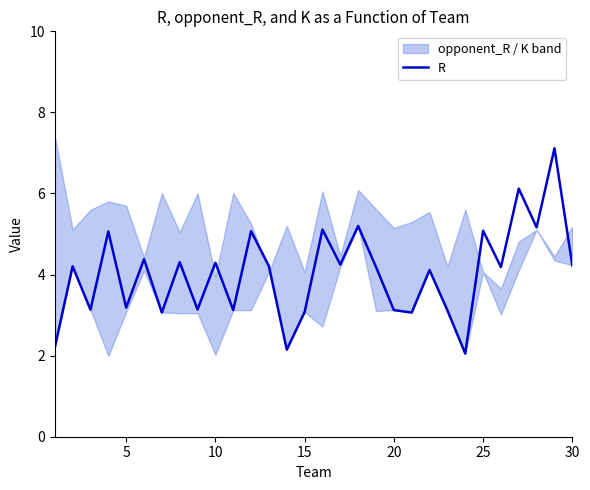

What is the sum of all values?

120.7